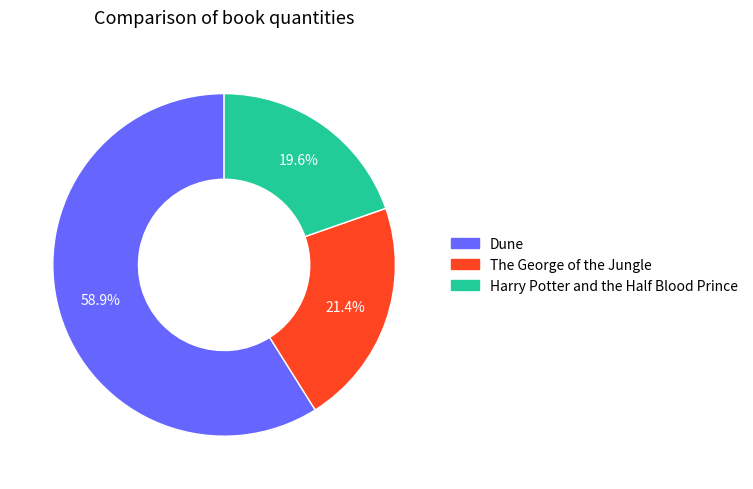

Between Dune and Harry Potter and the Half Blood Prince, which is larger?

Dune